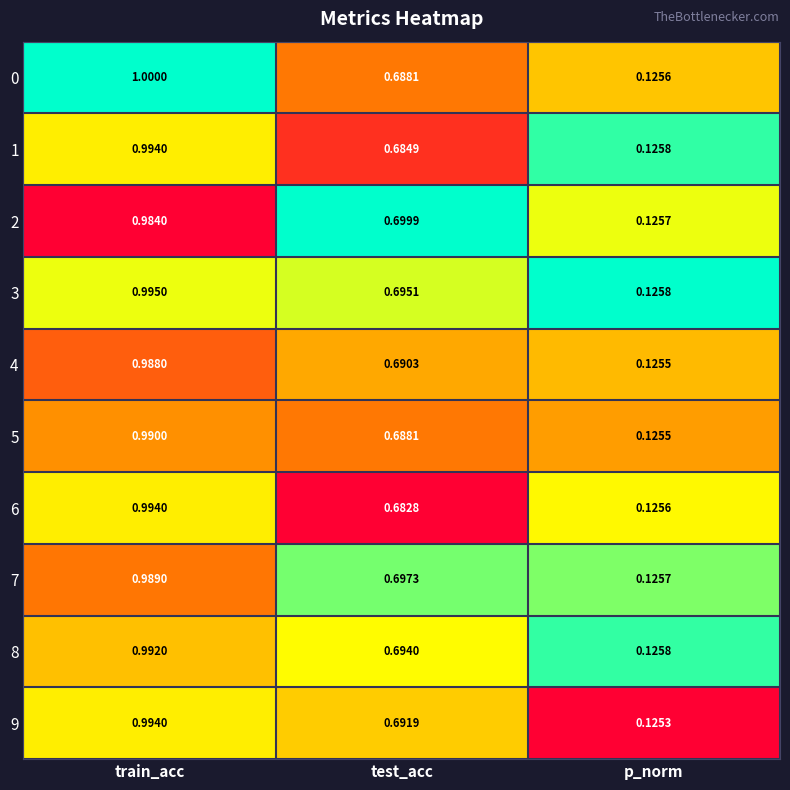

Which label corresponds to the largest value in the chart?

train_acc